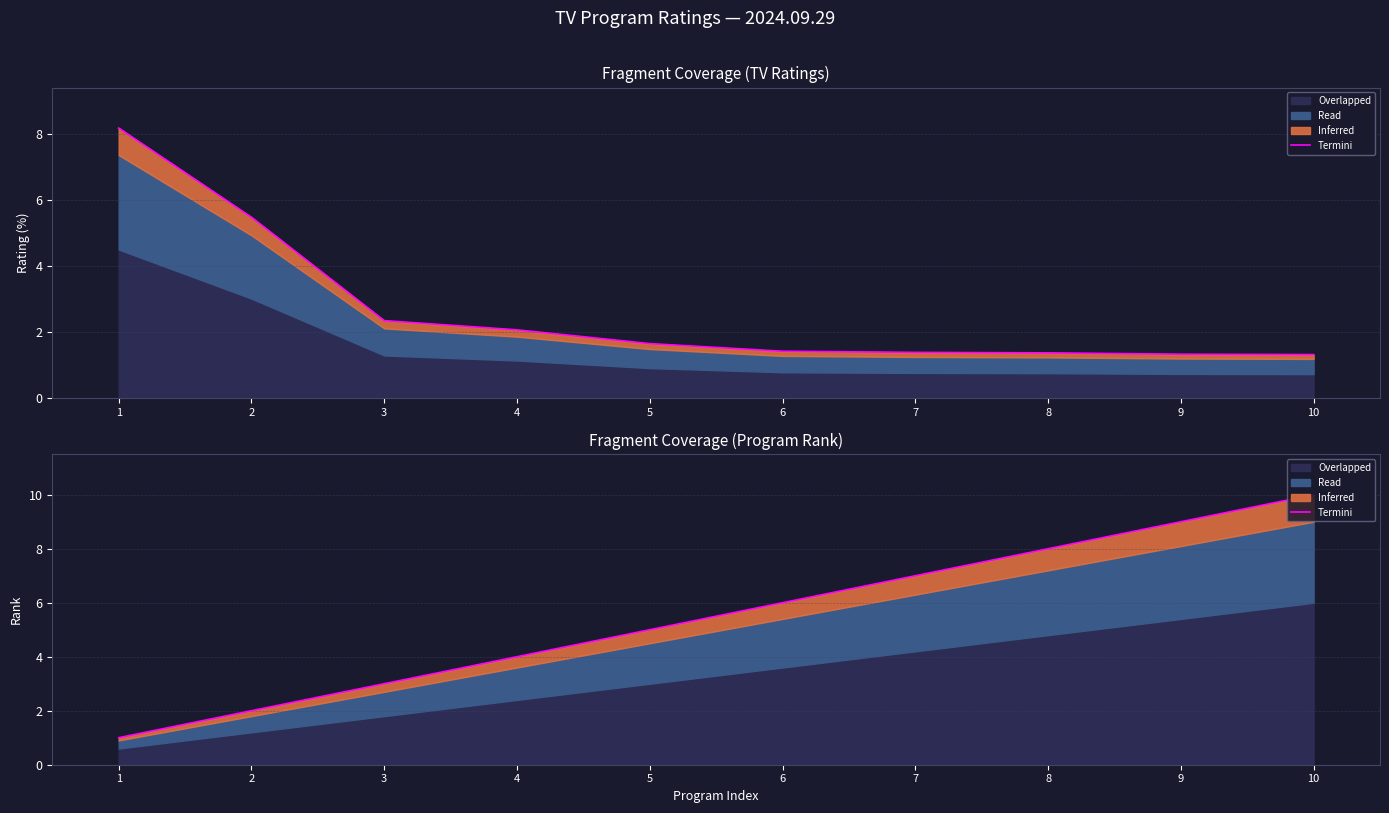

What is the greatest value displayed?

10